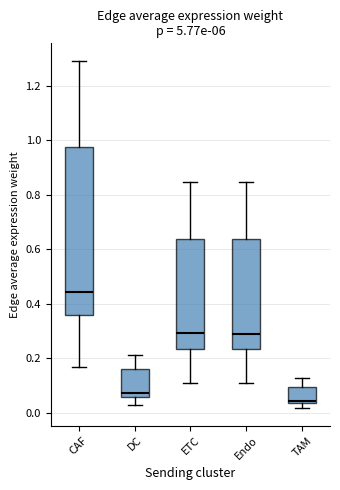

Which box has the lowest median line?

TAM